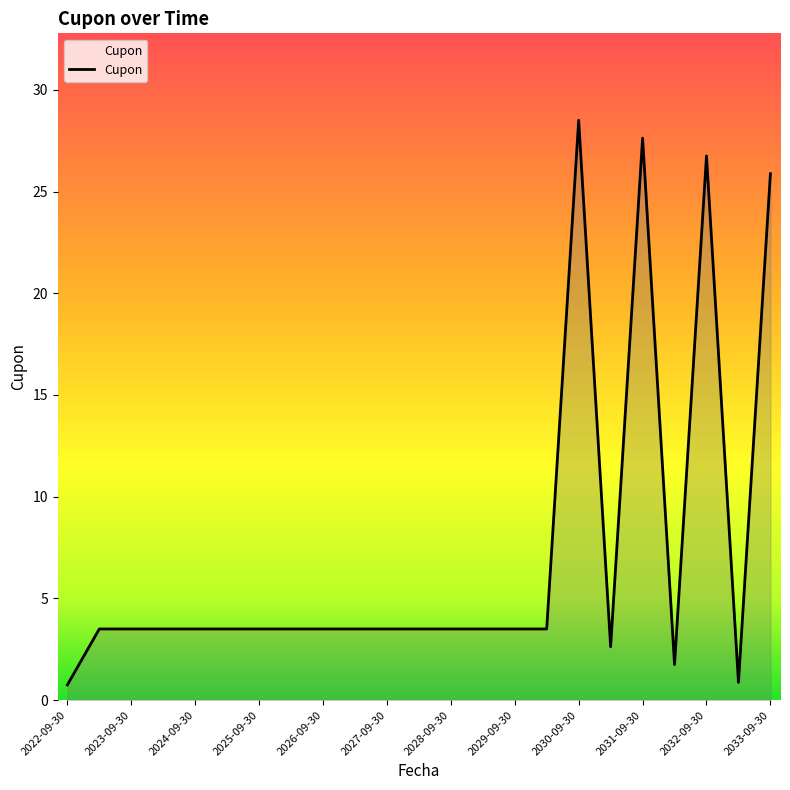

What is the maximum value shown in the chart?

28.5